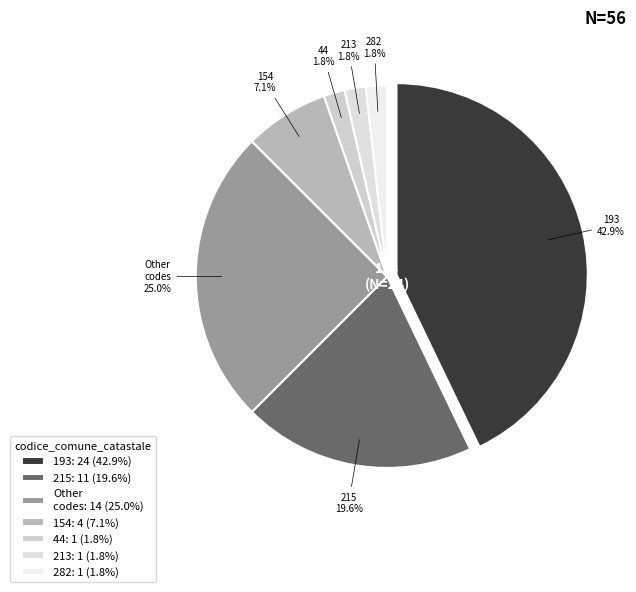

To the nearest percent, what is the combined percentage of 213 and 154?

9%